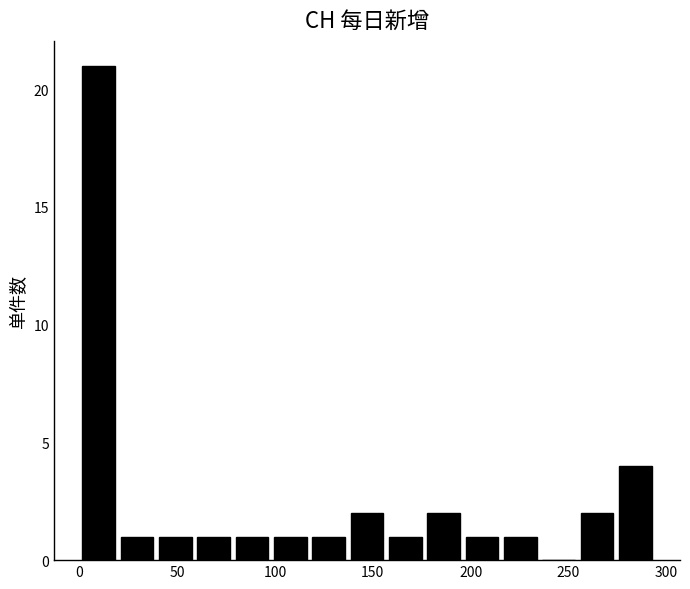

Around what value on the x-axis is the tallest bar? Give the approximate position of its centre, as read against the axis.

10